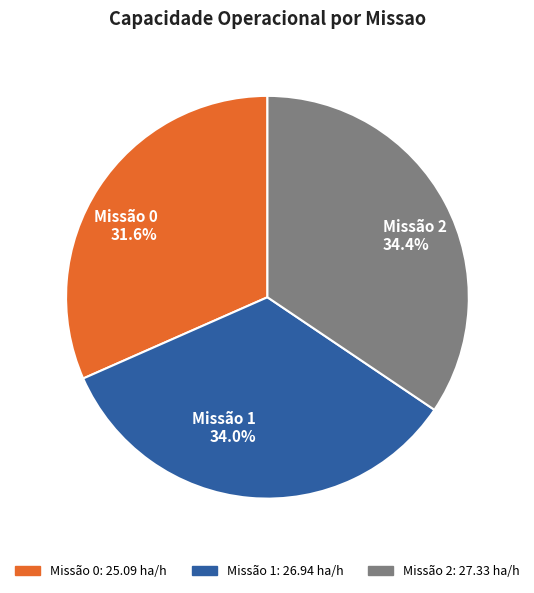

Count the number of slices in the pie.

3